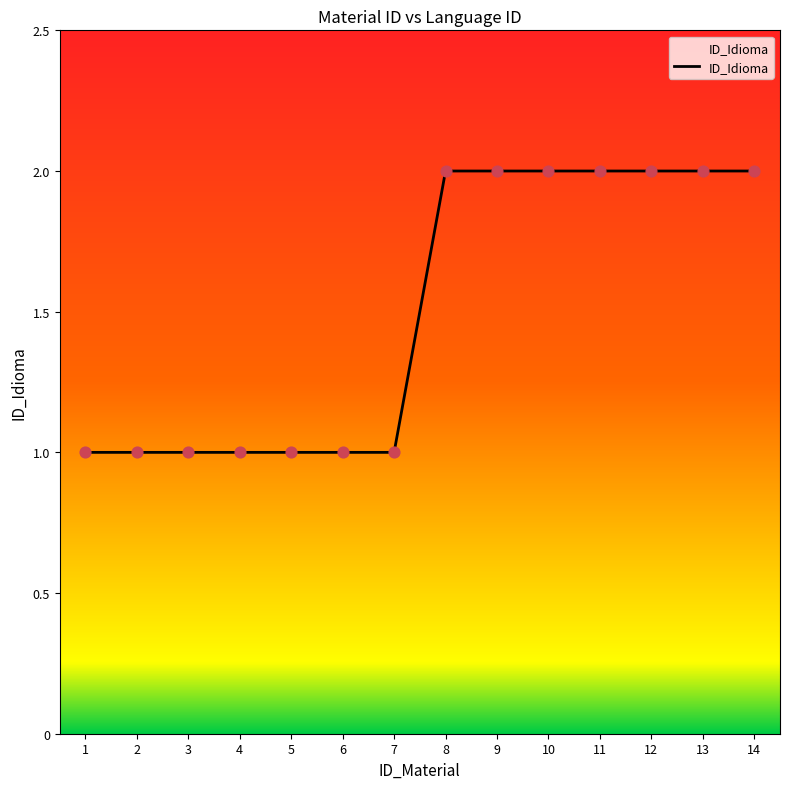

What is the change in value from 1 to 12?

+1